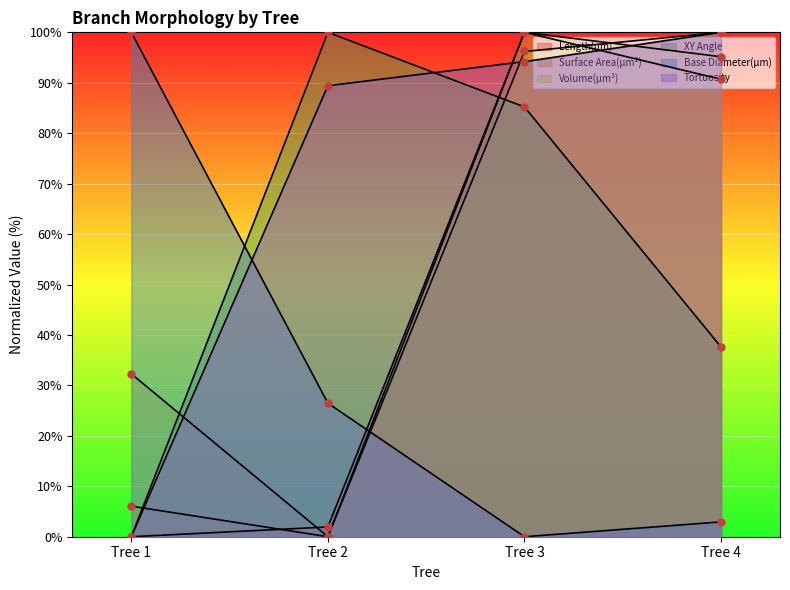

Count the number of data series in this chart.

6